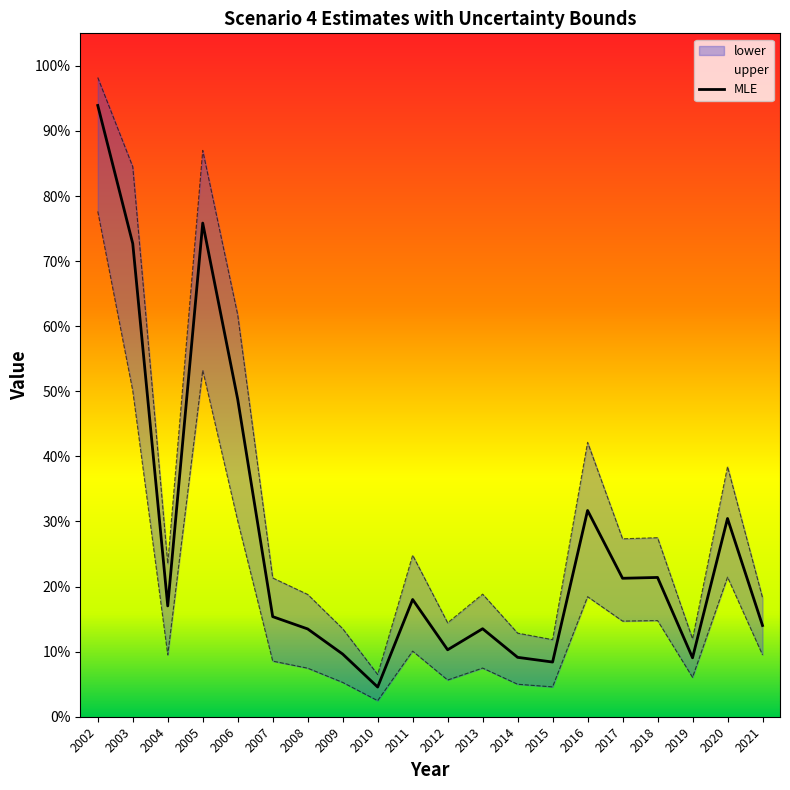

Between 2002 and 2011, which series saw the biggest shift?

MLE